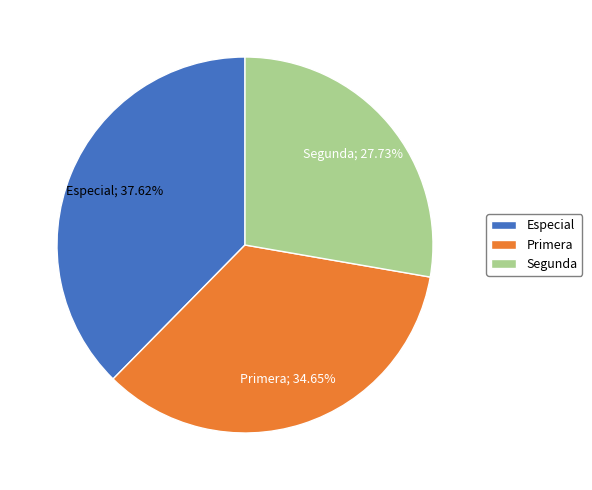

Approximately how many times larger is the value at Segunda compared to Primera?

0.8